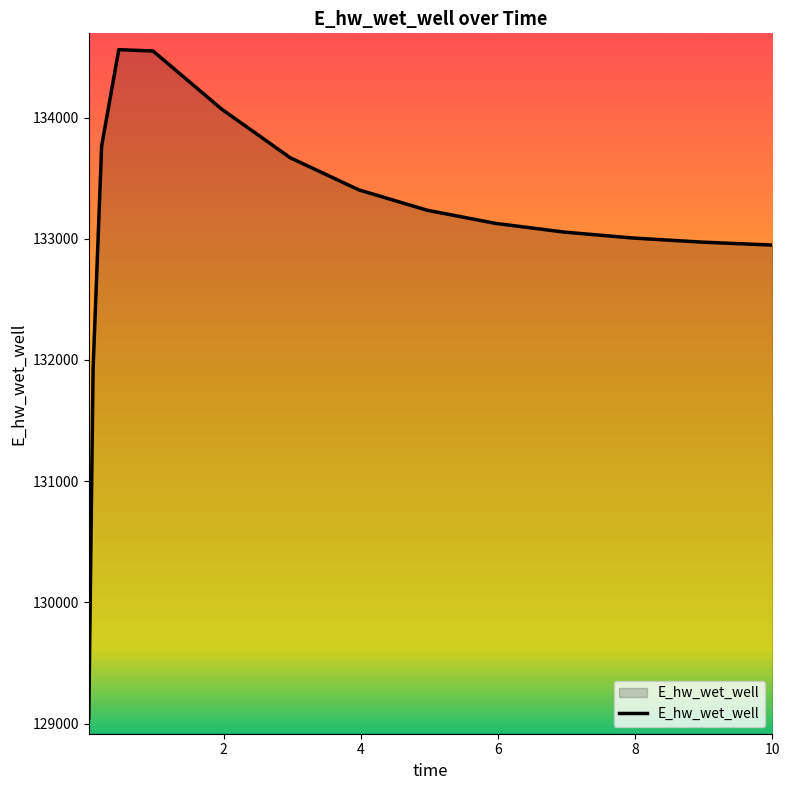

What is the greatest value displayed?

134560.0